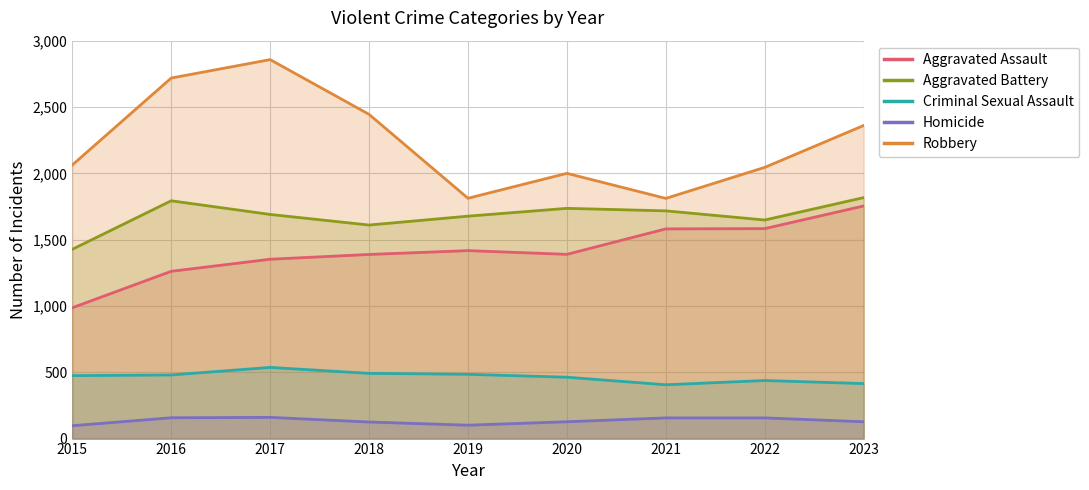

True or false: Aggravated Assault has a value of 1418 at 2019.

True